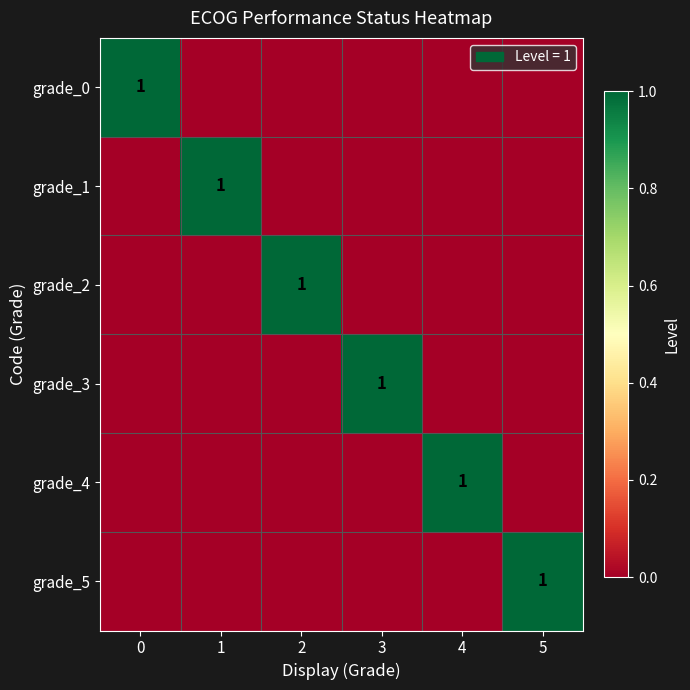

Count the row_5 values in the range 0 to 1.

6